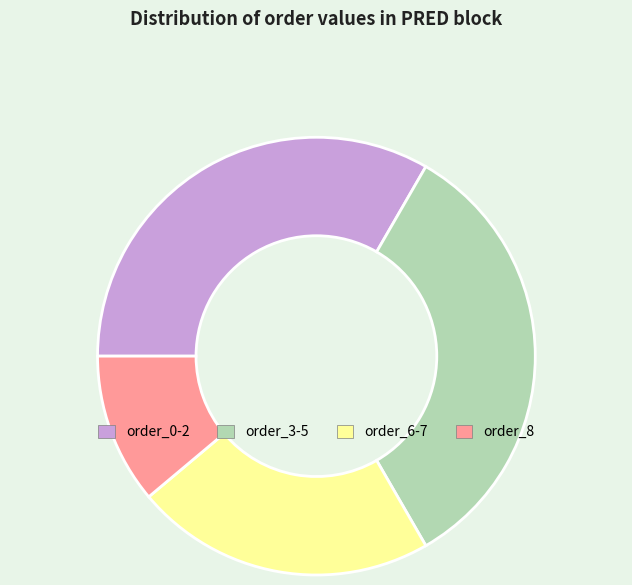

Does order_6-7 represent more than half of the total?

No